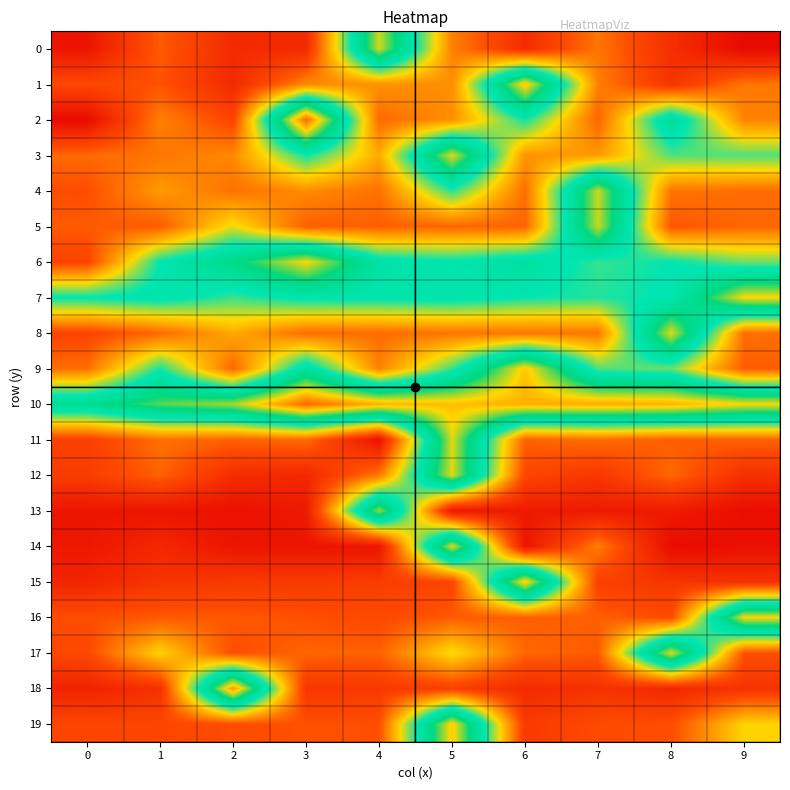

Rank the series at 2 from lowest to highest value.

13, 14, 1, 0, 12, 15, 2, 17, 19, 16, 11, 9, 4, 3, 8, 5, 7, 6, 10, 18